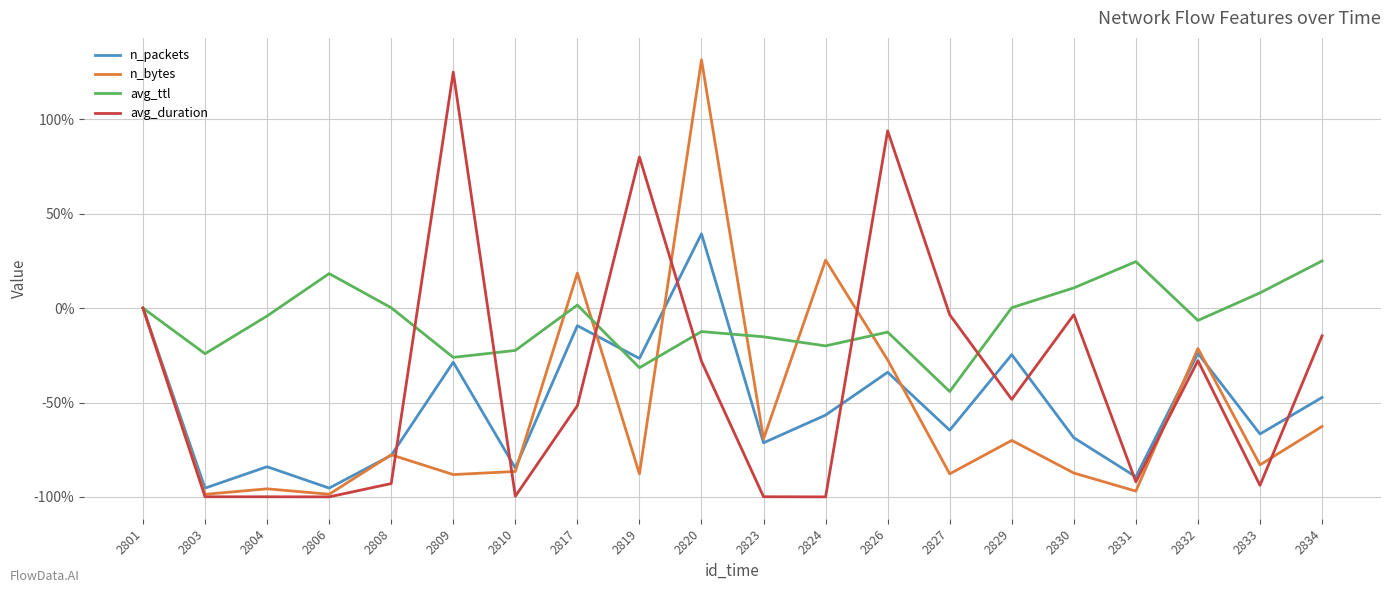

At 2829, list the series in order from smallest to largest.

n_bytes, avg_duration, n_packets, avg_ttl